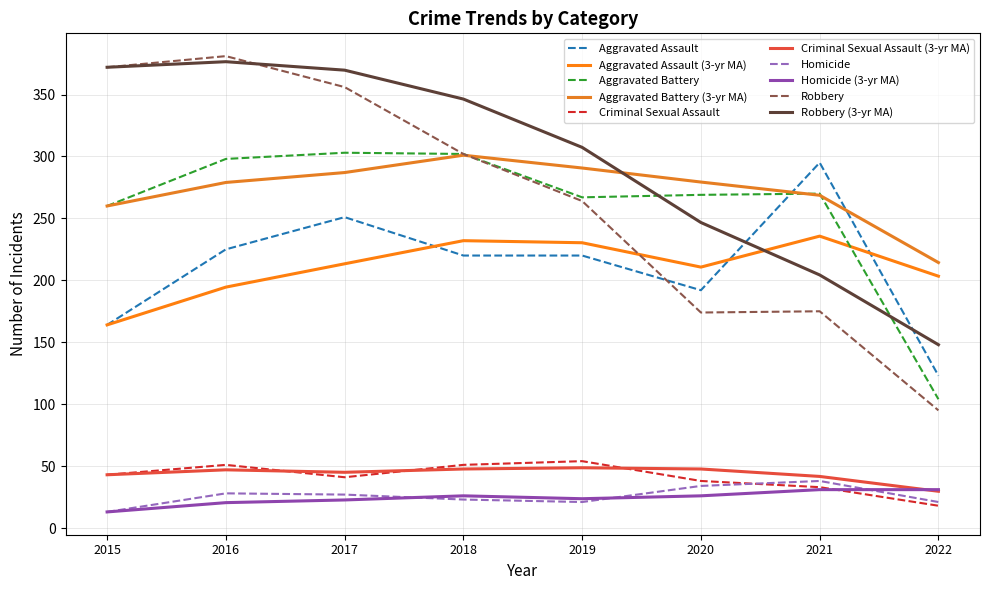

What is the value of the Robbery point at the 2nd from the left?

381